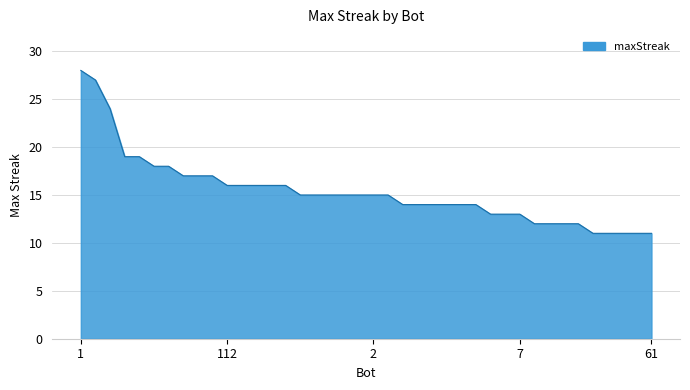

What is the smallest value displayed?

11